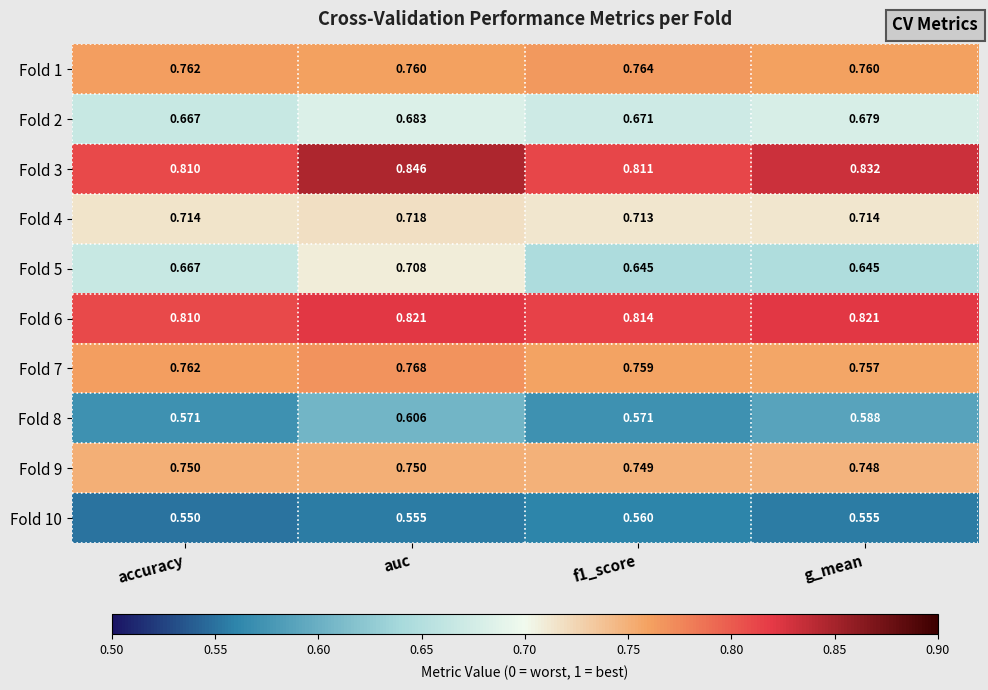

How many categories are shown in the chart?

4